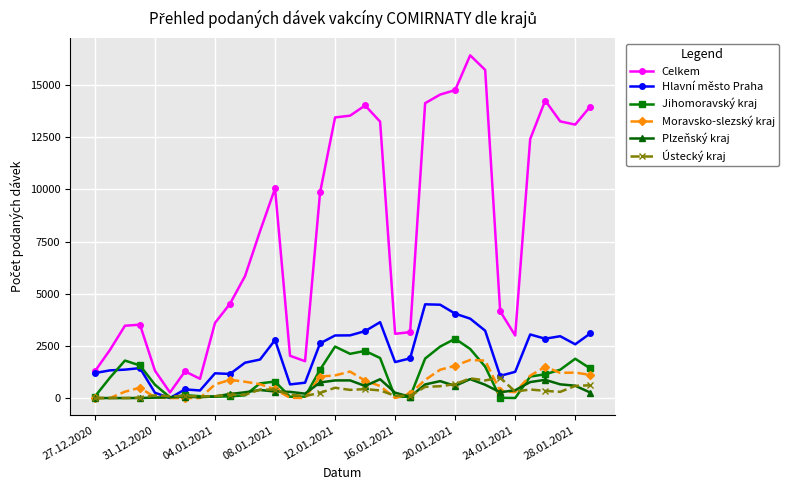

What is the maximum value for Celkem?

16425